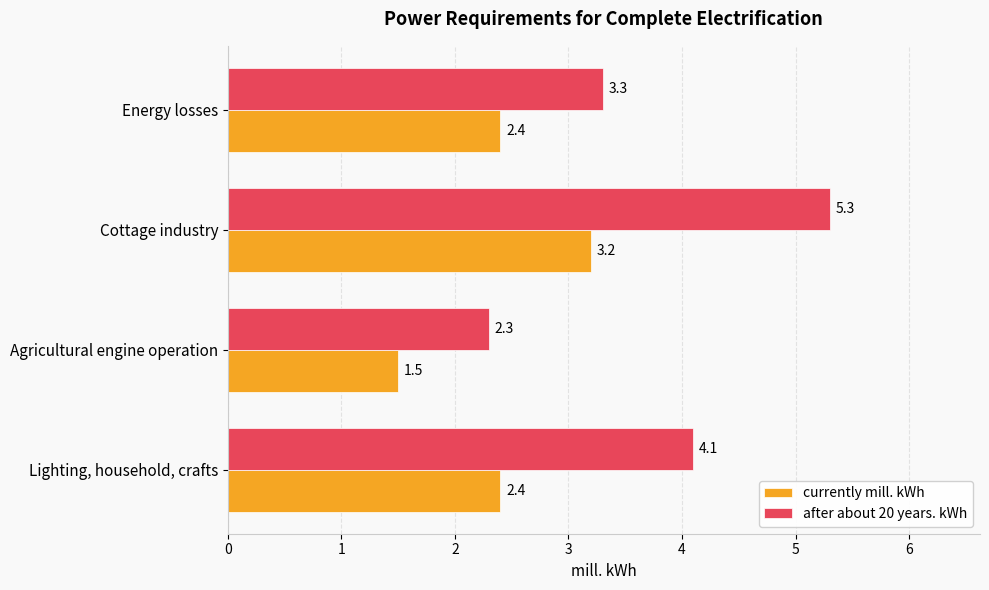

Rank the series by their average value, from lowest to highest.

currently mill. kWh, after about 20 years. kWh